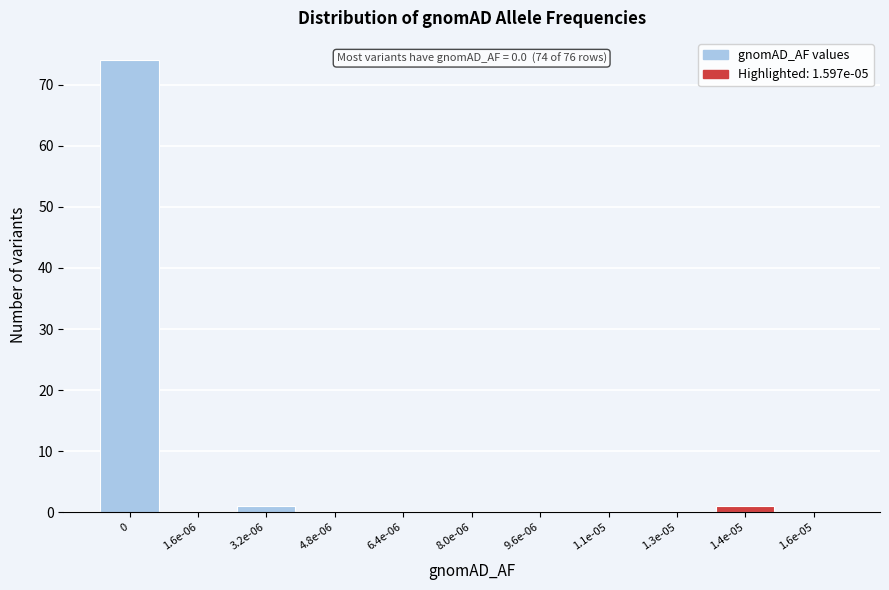

Reading left to right, what are all the values shown in this chart?

0=74	1.6e-06=0	3.2e-06=1	4.8e-06=0	6.4e-06=0	8.0e-06=0	9.6e-06=0	1.1e-05=0	1.3e-05=0	1.4e-05=1	1.6e-05=0